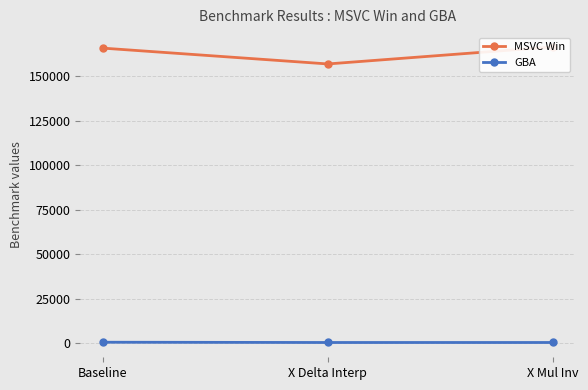

List the series in order of their overall mean, lowest first.

GBA, MSVC Win